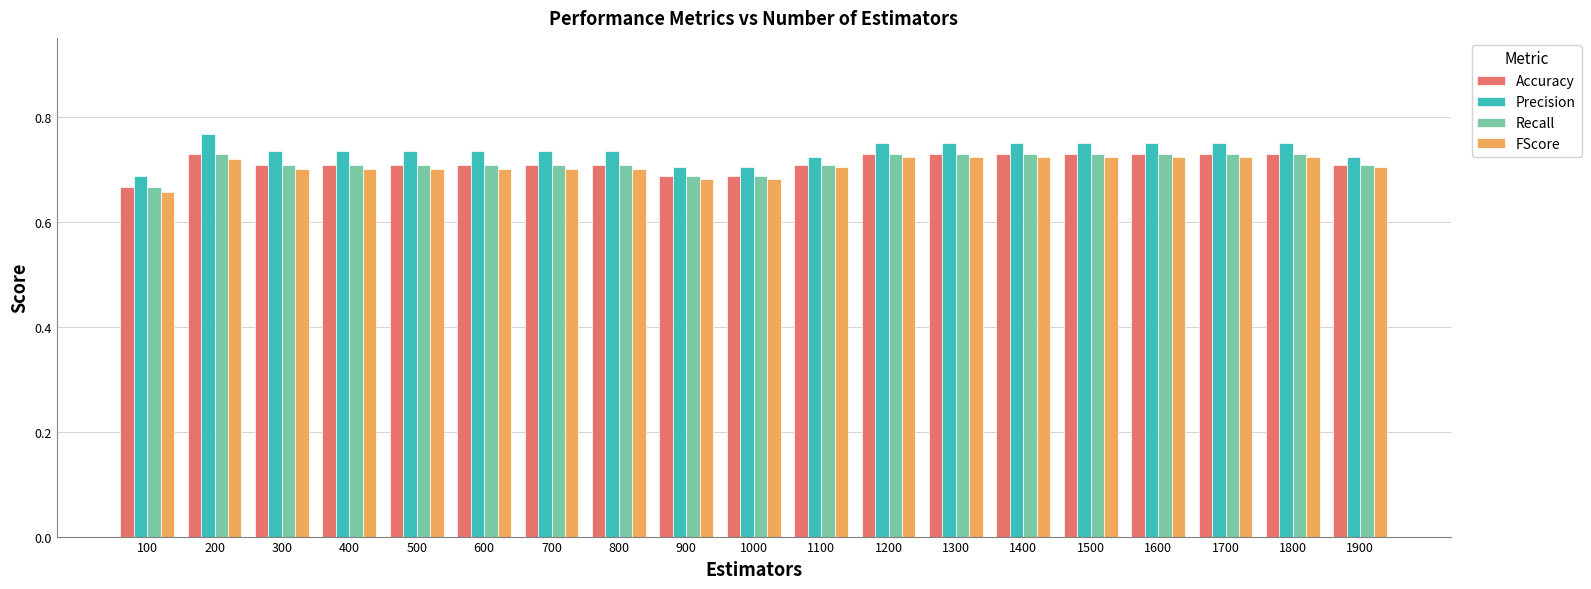

What is the sum of all FScore values?

13.4